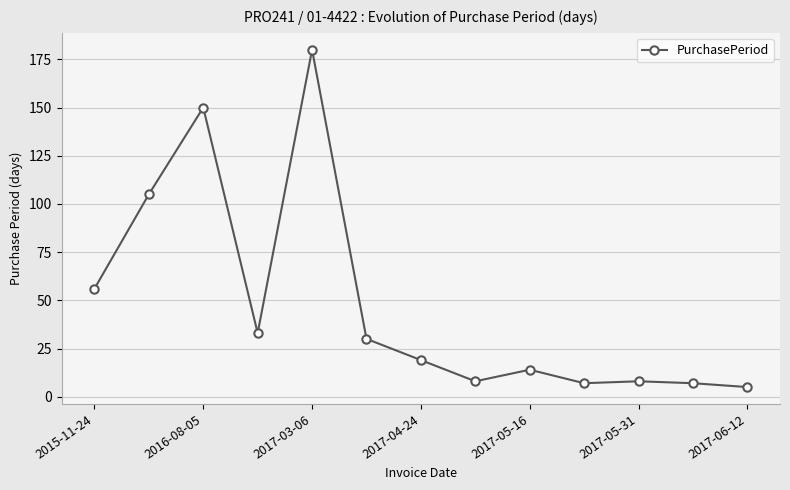

What is the minimum value shown in the chart?

5